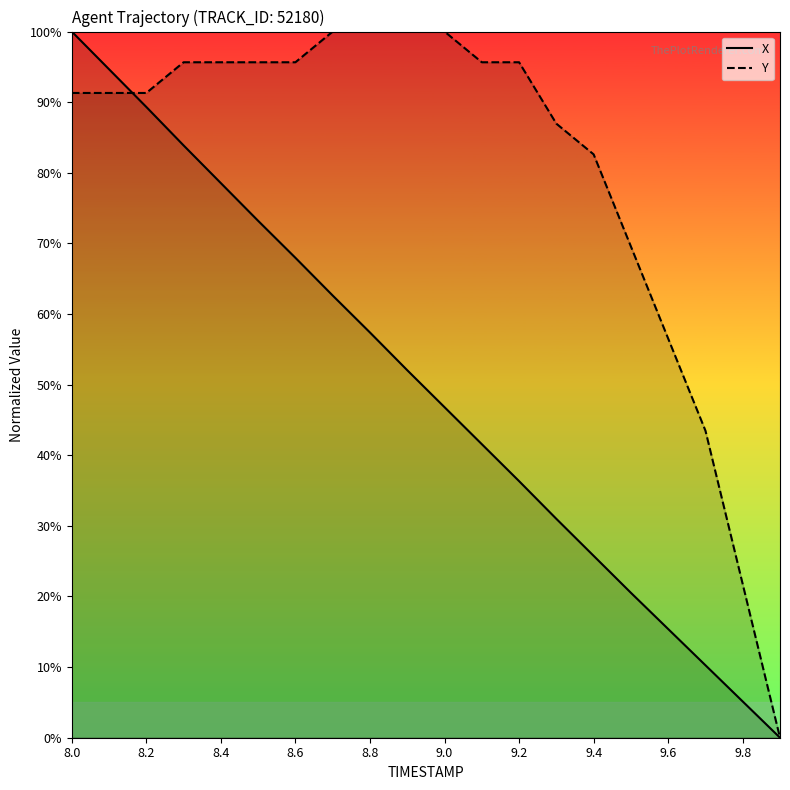

Which series changed the most between 8.2 and 18?

X